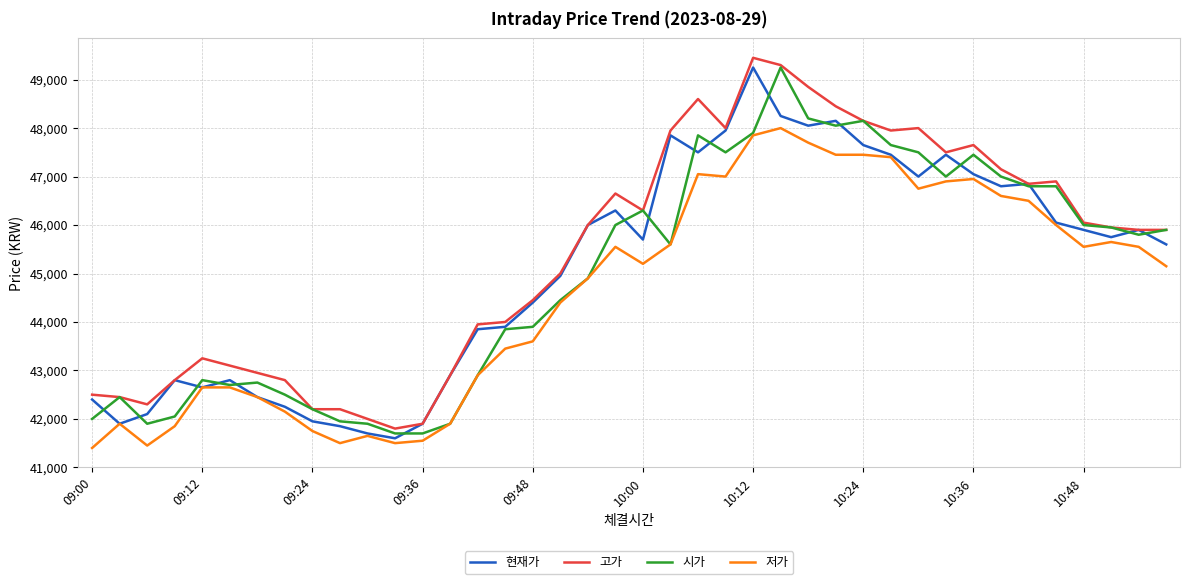

What is the lowest value of the 시가 series?

41700